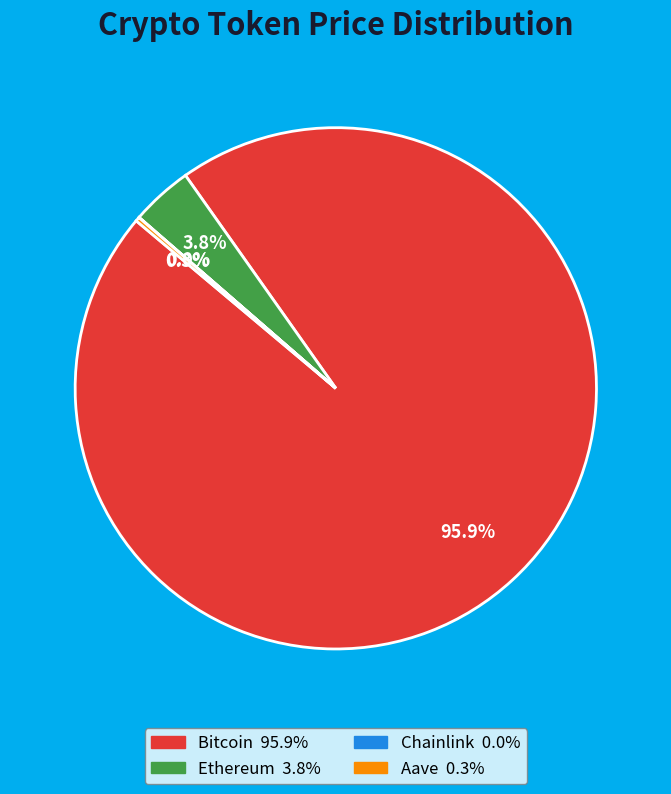

Which slice represents more than half of the pie?

Bitcoin